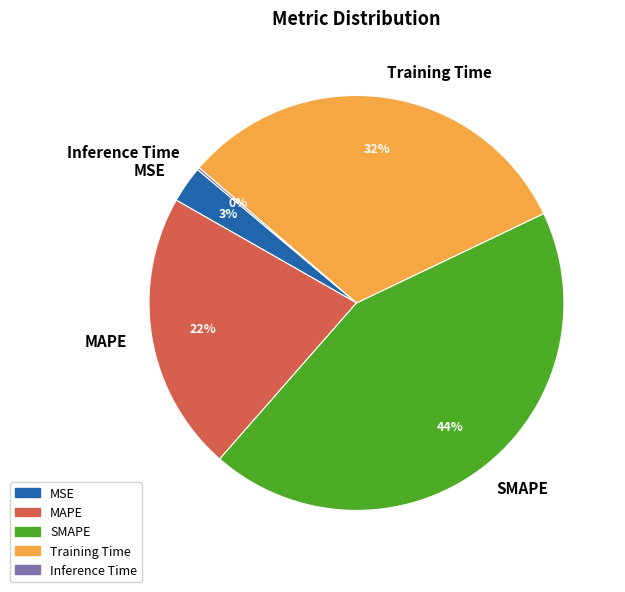

The SMAPE slice represents 51% of the pie. True or false?

False